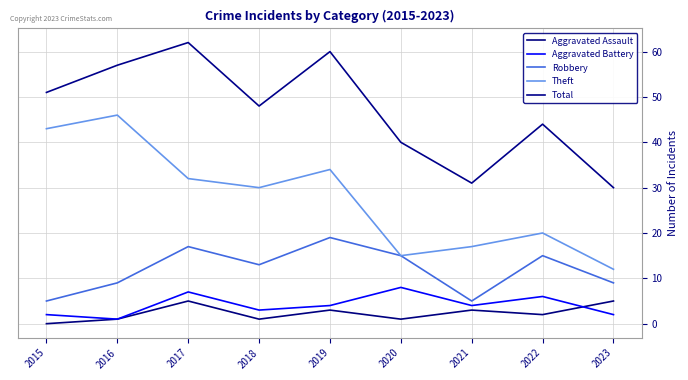

Which has a higher value, 2019 or 2016?

2019